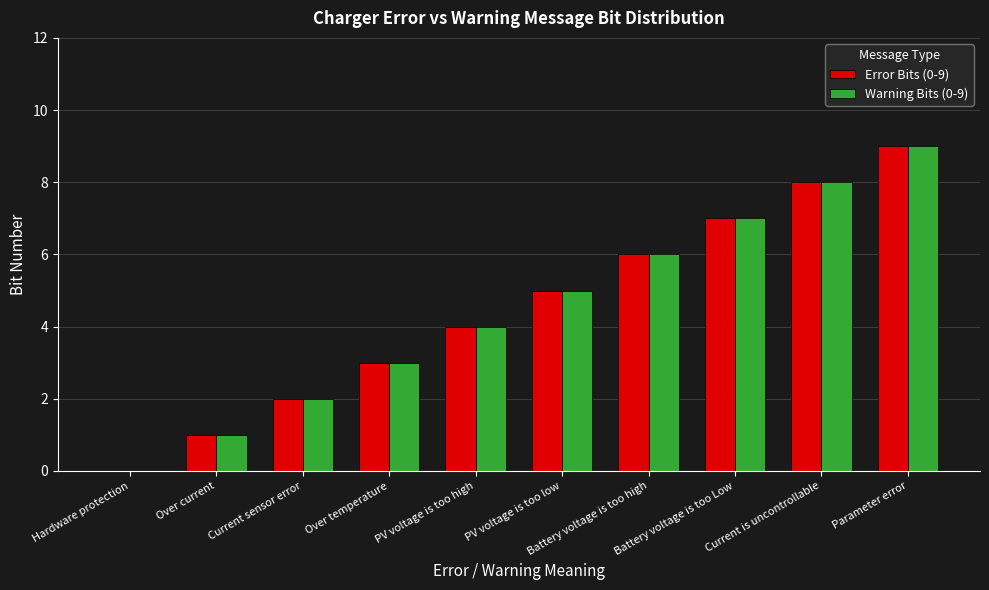

At which category is the sum across all series the highest?

Parameter error